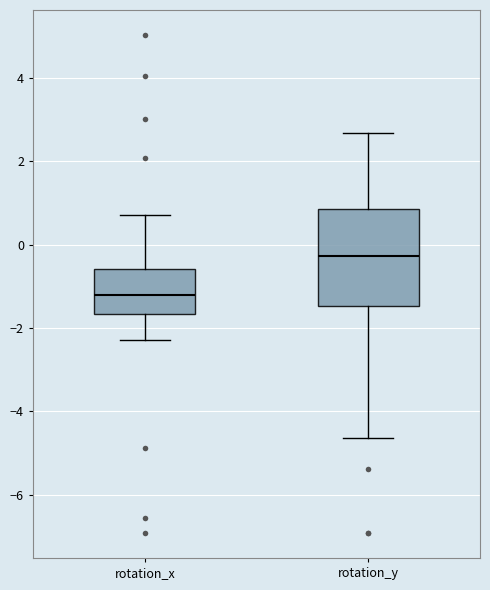

Reading left to right, read every box against the y-axis: the position of its median line, the range the box covers, and the ends of its whiskers. The values are not printed on the chart, so give them approximately, as read against the axis.

rotation_x: median -1.2, box -1.6 to -0.6, whiskers -2.4 to 0.8
rotation_y: median -0.2, box -1.4 to 0.8, whiskers -4.6 to 2.6